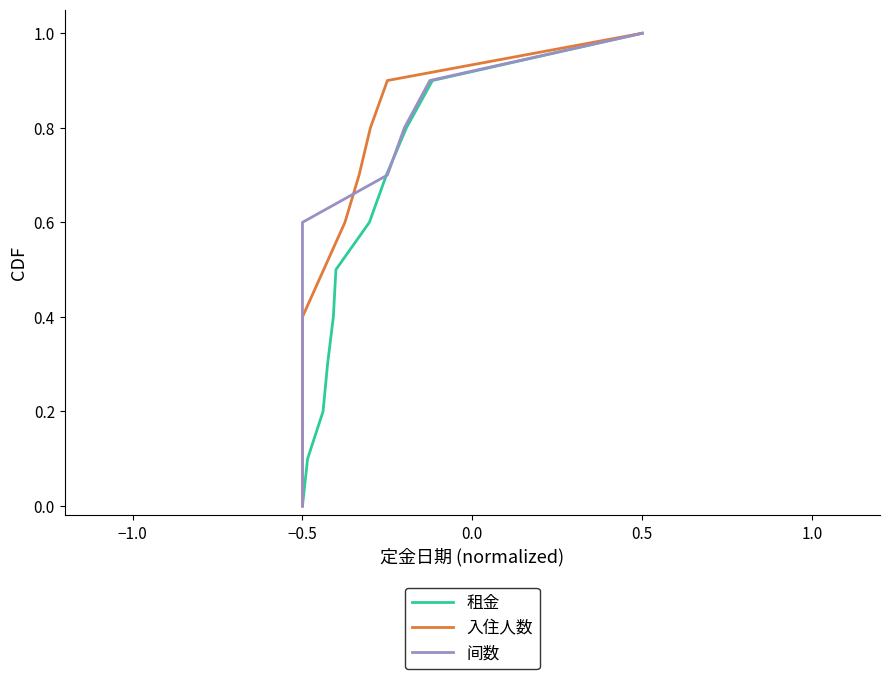

At how many categories does at least one series exceed 0?

10